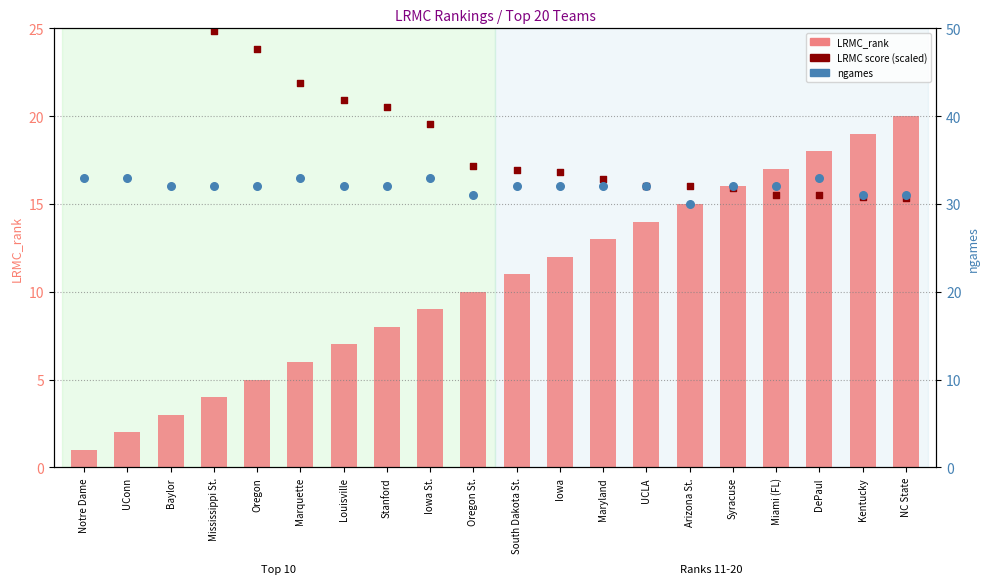

Is the value of ngames at Syracuse greater than the value of LRMC_rank at Maryland?

Yes